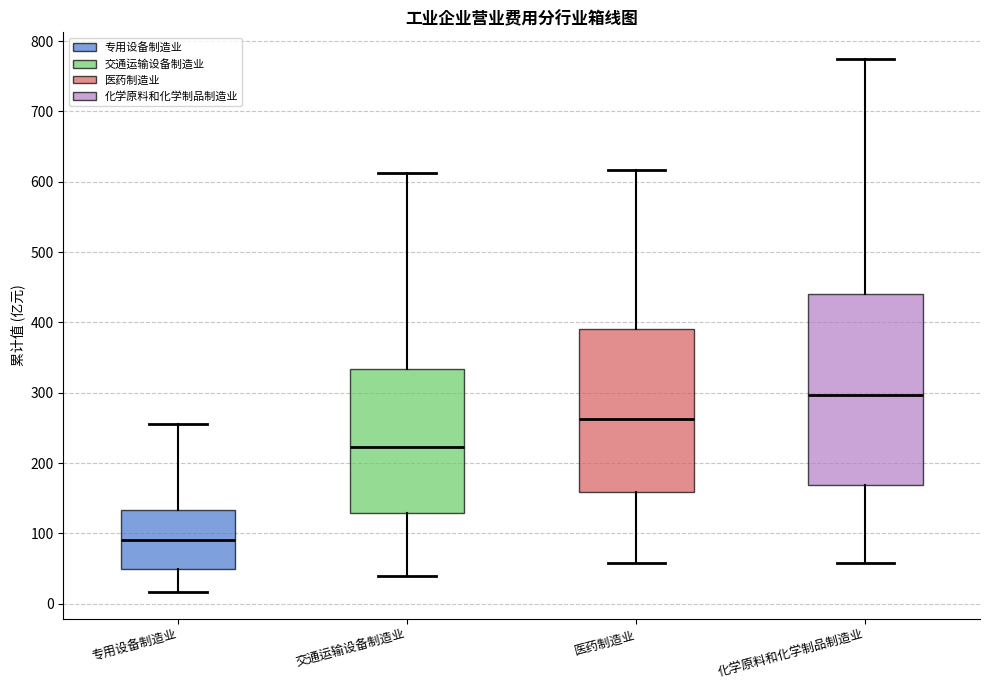

Reading left to right, read every box against the y-axis: the position of its median line, the range the box covers, and the ends of its whiskers. The values are not printed on the chart, so give them approximately, as read against the axis.

专用设备制造业: median 90, box 50 to 130, whiskers 20 to 260
交通运输设备制造业: median 220, box 130 to 330, whiskers 40 to 610
医药制造业: median 260, box 160 to 390, whiskers 60 to 620
化学原料和化学制品制造业: median 300, box 170 to 440, whiskers 60 to 770